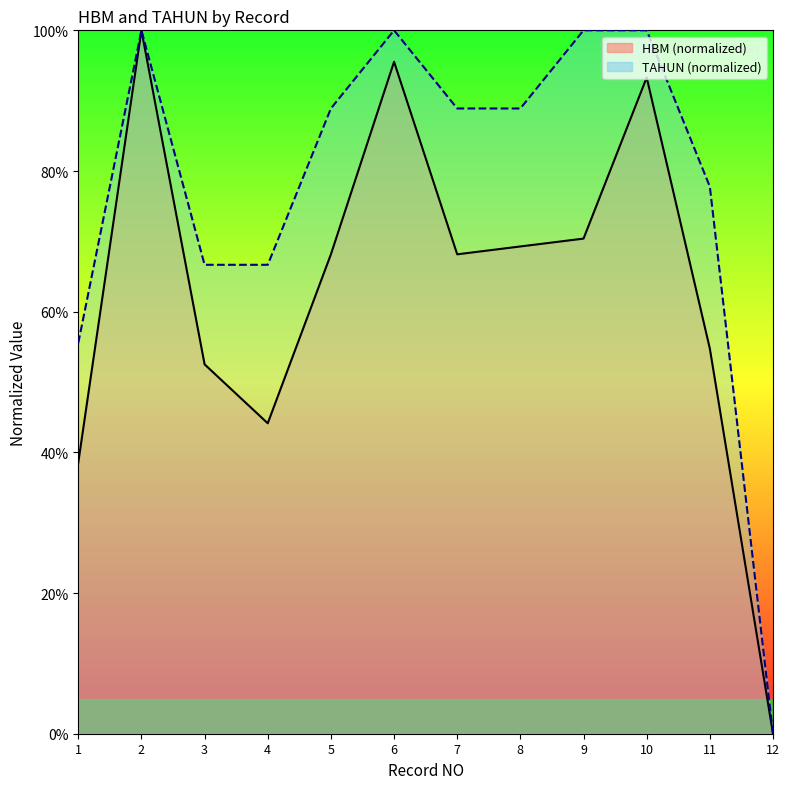

What is the sum of the HBM values at 10 and 2?

193.3